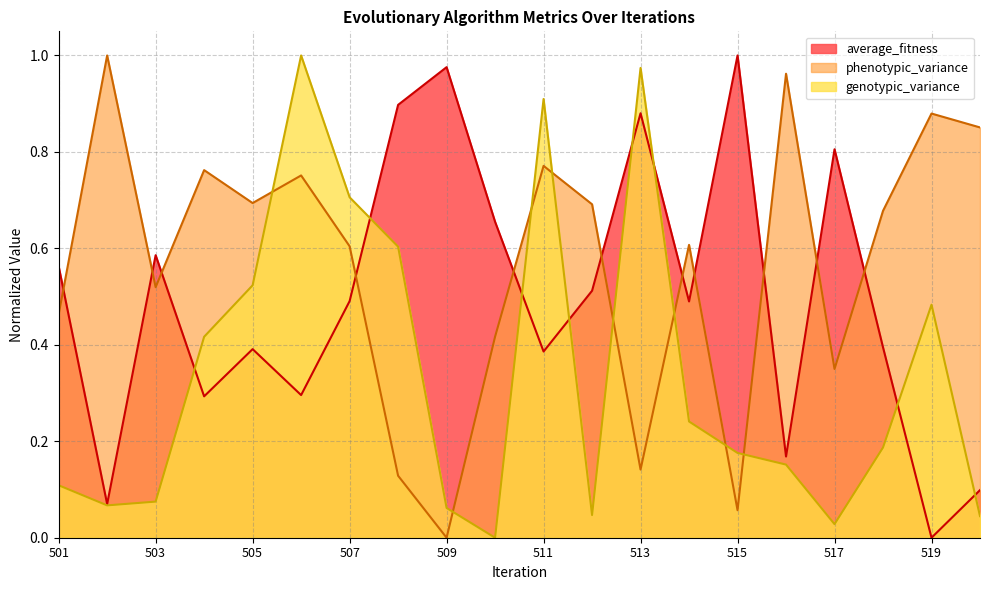

In average_fitness, how many points are higher than both neighbors (excluding endpoints)?

6